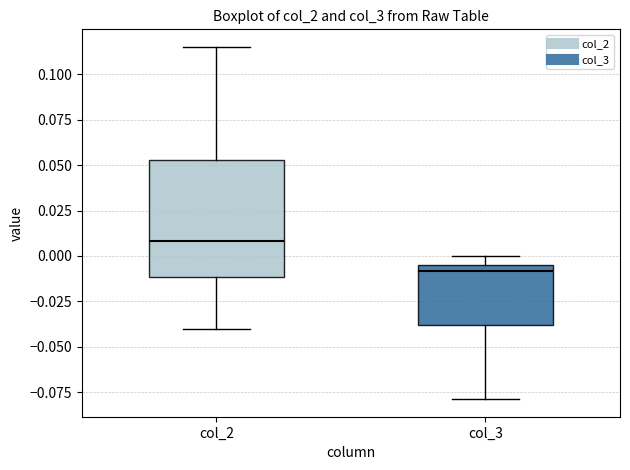

Comparing the boxes themselves (not the whiskers), which one is the tallest?

col_2